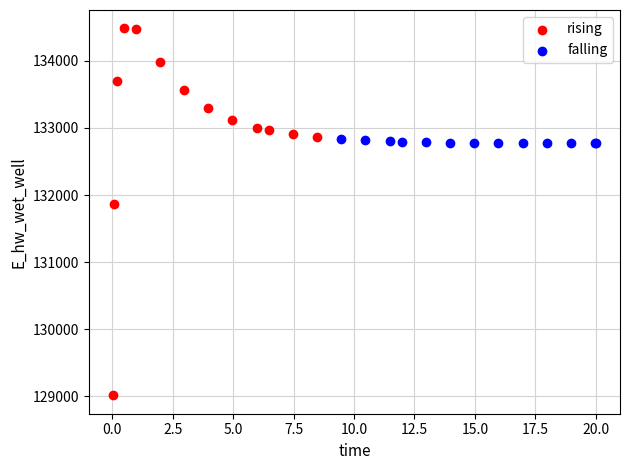

What are all the series names shown in the legend?

rising, falling